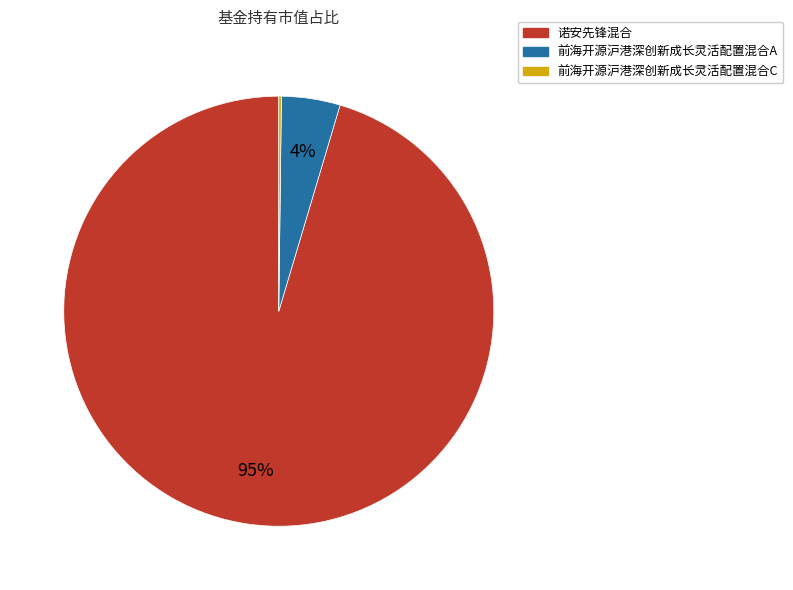

The 诺安先锋混合 slice represents 95% of the pie. True or false?

True